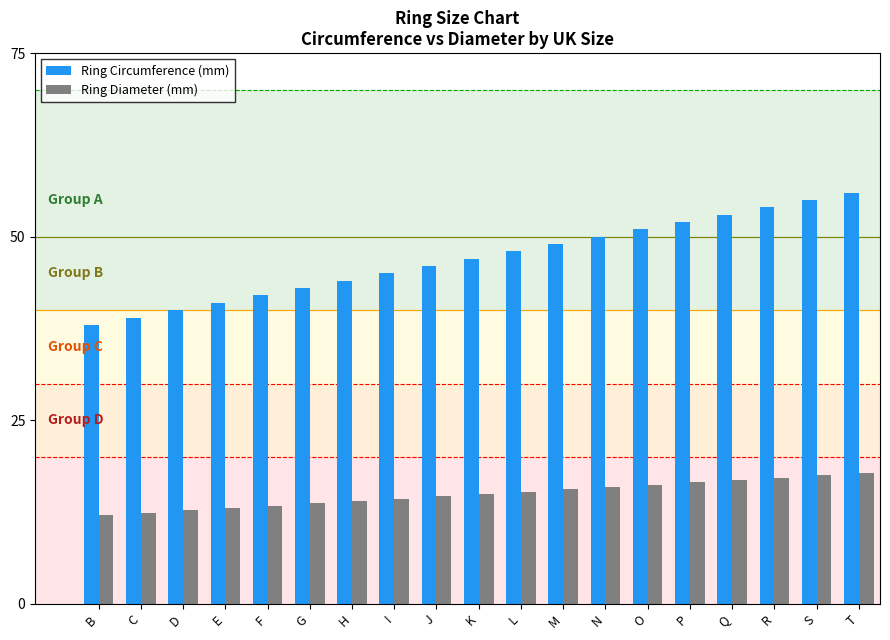

At how many categories does at least one series exceed 22?

19